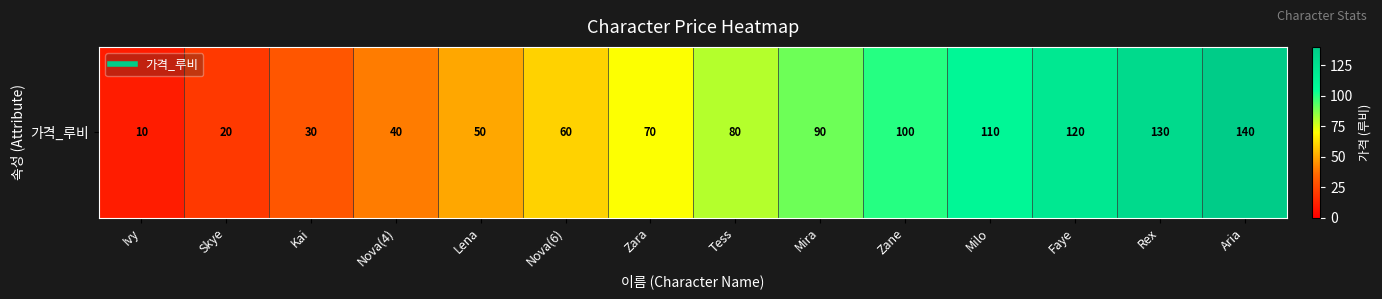

What is the difference between the values at Milo and Nova(6)?

50